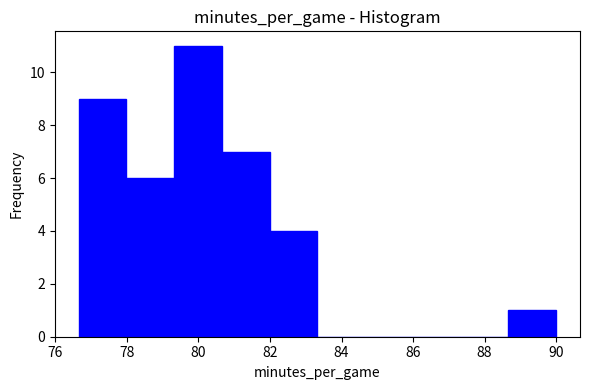

Reading left to right, transcribe this chart: for each bar, give the range it covers on the x-axis and its height. Neither the bar edges nor the heights are printed on the chart, so give them approximately, as read against the axes.

76.6 to 78.0: 9
78.0 to 79.4: 6
79.4 to 80.6: 11
80.6 to 82.0: 7
82.0 to 83.4: 4
83.4 to 84.6: 0
84.6 to 86.0: 0
86.0 to 87.4: 0
87.4 to 88.6: 0
88.6 to 90.0: 1